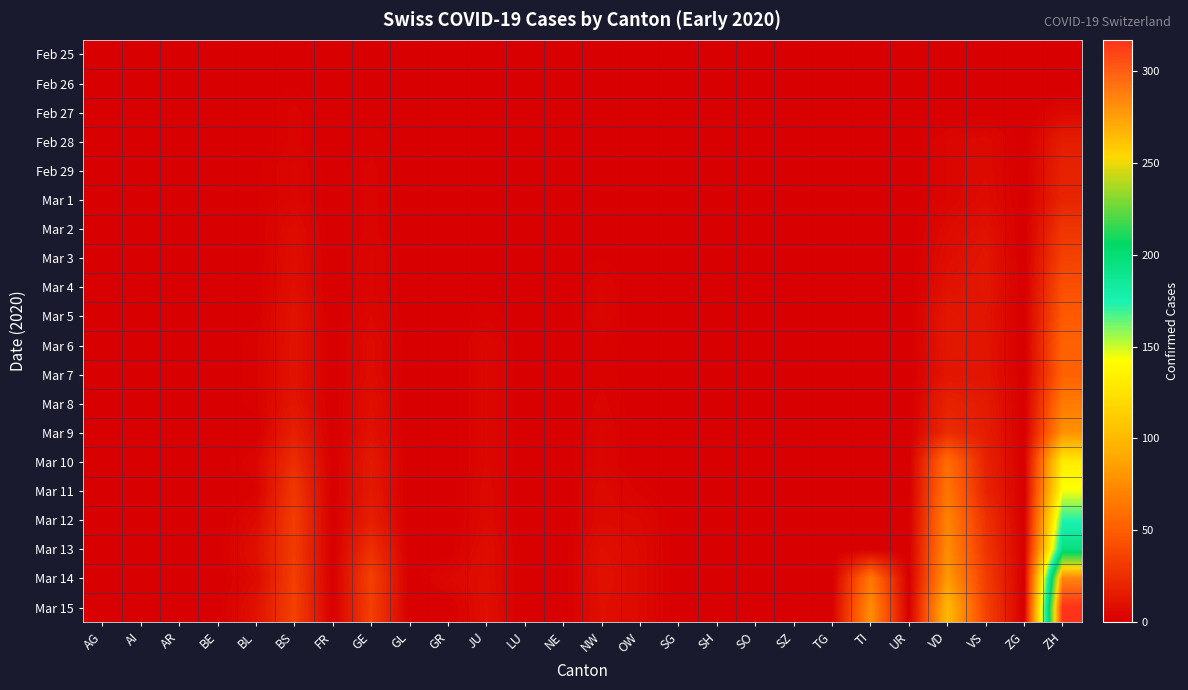

At which category is the sum across all series the highest?

ZH